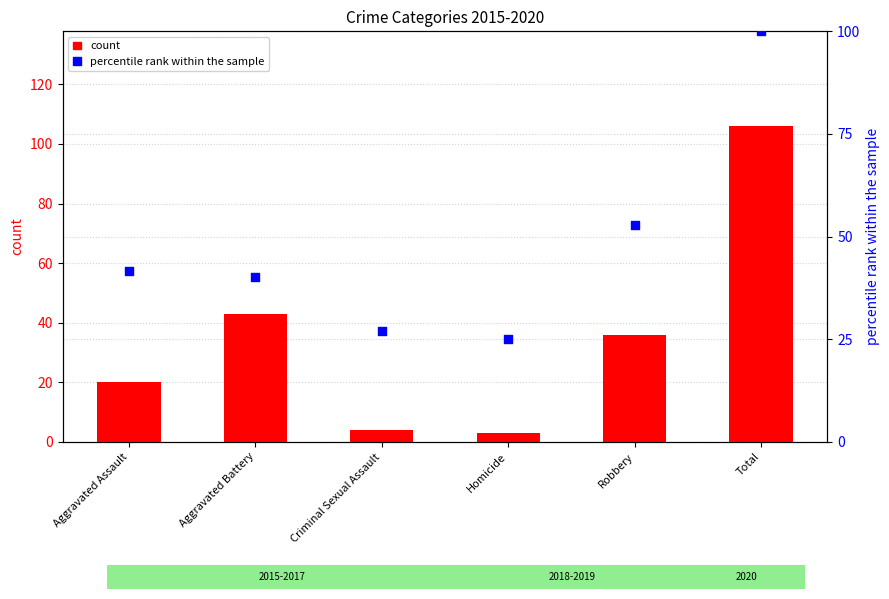

Which series has the largest Y range (max minus min)?

count